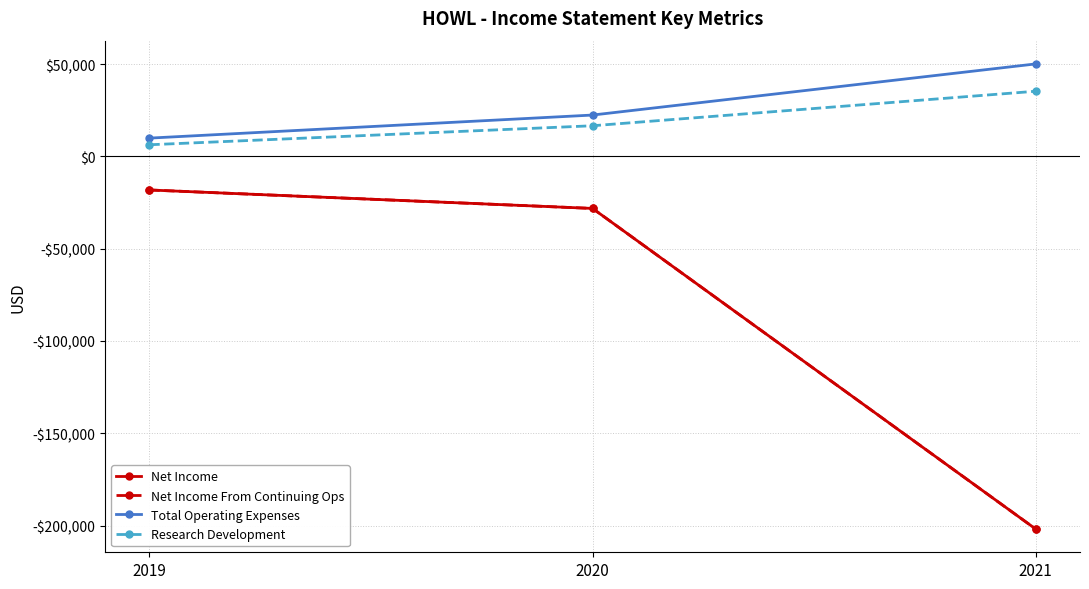

Is this an area chart (filled region under the line)?

No